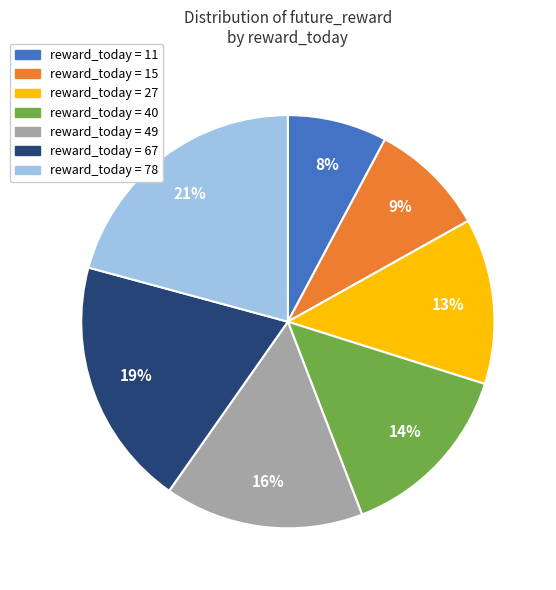

To the nearest percent, what is the difference between the largest and smallest slice percentages?

13%